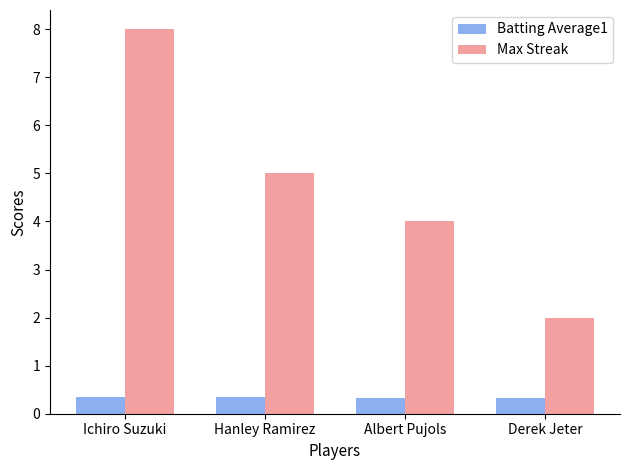

Which category has the highest value across all series?

Ichiro Suzuki